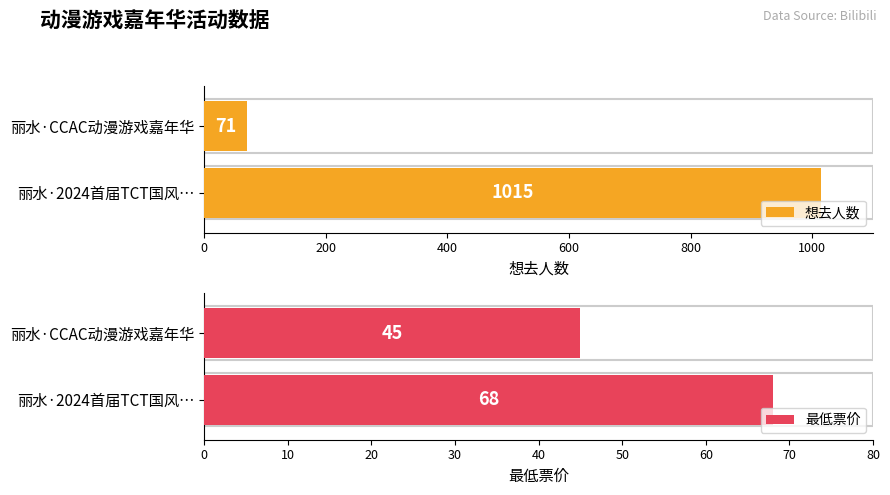

True or false: 最低票价 has a value of 45 at 丽水·CCAC动漫游戏嘉年华.

True